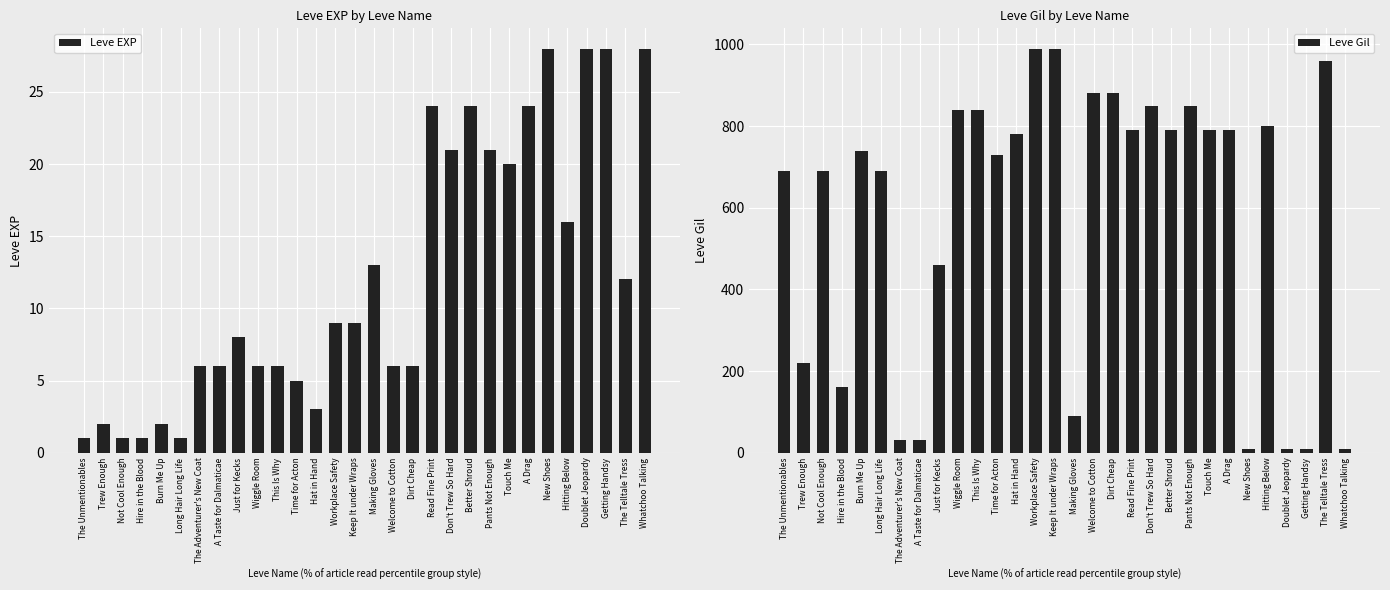

What is the value of the Leve EXP bar at the 8th from the left?

6